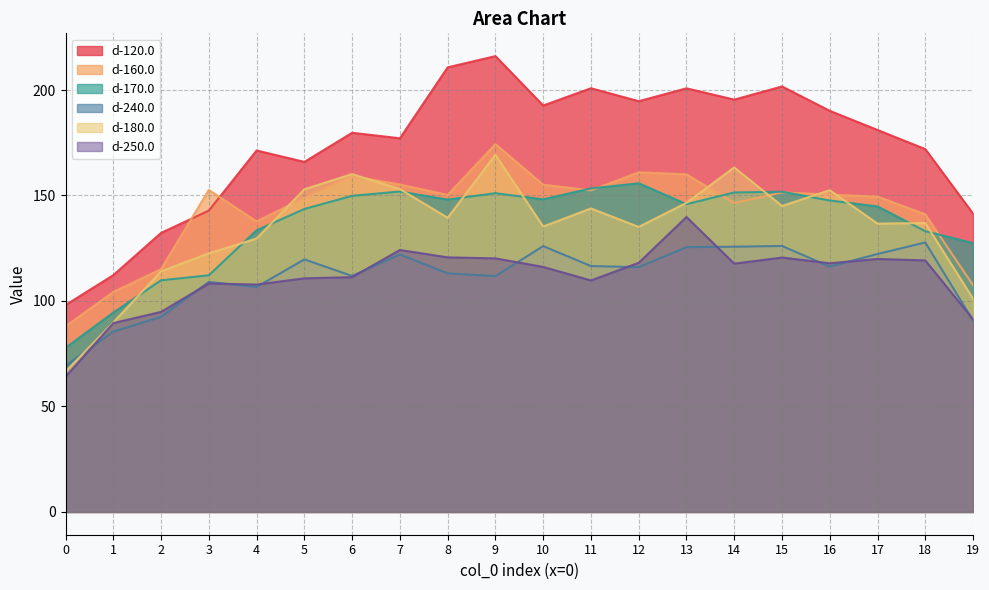

Reading left to right, list all the values displayed in this chart.

d-120.0: 0=98.1	1=112.2	2=132.3	3=142.8	4=171.3	5=165.9	6=179.7	7=177.1	8=210.7	9=216.1	10=192.7	11=200.8	12=194.7	13=200.8	14=195.4	15=201.7	16=190.1	17=181.1	18=172.0	19=141.4
d-160.0: 0=88.0	1=104.3	2=115.1	3=152.7	4=137.7	5=149.0	6=159.2	7=155.2	8=150.2	9=174.3	10=155.1	11=152.4	12=161.0	13=160.0	14=146.4	15=151.5	16=150.4	17=149.5	18=141.0	19=107.5
d-170.0: 0=77.8	1=94.5	2=109.8	3=112.2	4=133.5	5=143.6	6=149.8	7=151.9	8=148.1	9=151.1	10=148.2	11=153.4	12=155.8	13=145.9	14=151.4	15=151.8	16=147.6	17=144.8	18=133.1	19=127.4
d-240.0: 0=69.3	1=85.5	2=92.5	3=109.0	4=106.7	5=119.7	6=111.9	7=122.1	8=113.1	9=111.8	10=126.0	11=116.6	12=116.0	13=125.5	14=125.7	15=126.1	16=116.3	17=122.3	18=127.7	19=90.7
d-180.0: 0=66.6	1=89.8	2=114.1	3=122.6	4=129.6	5=152.9	6=160.2	7=153.0	8=139.5	9=169.3	10=135.3	11=143.9	12=135.1	13=146.5	14=163.3	15=145.0	16=152.5	17=136.7	18=136.9	19=101.1
d-250.0: 0=64.0	1=89.5	2=94.8	3=108.3	4=107.8	5=110.7	6=111.3	7=124.2	8=120.7	9=120.2	10=116.1	11=109.7	12=118.1	13=139.8	14=117.7	15=120.6	16=117.9	17=119.9	18=119.2	19=91.3